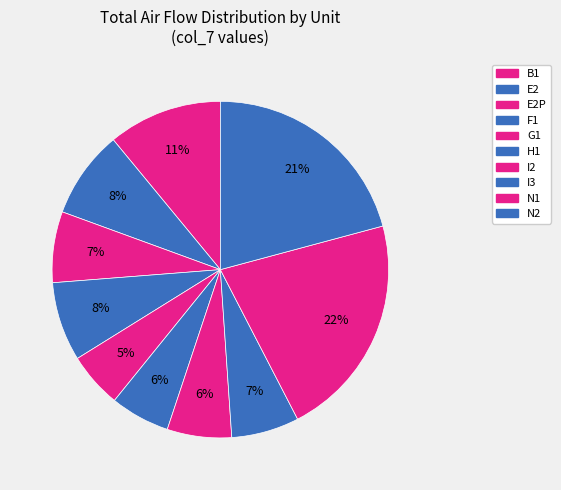

Which slice is the smallest?

G1